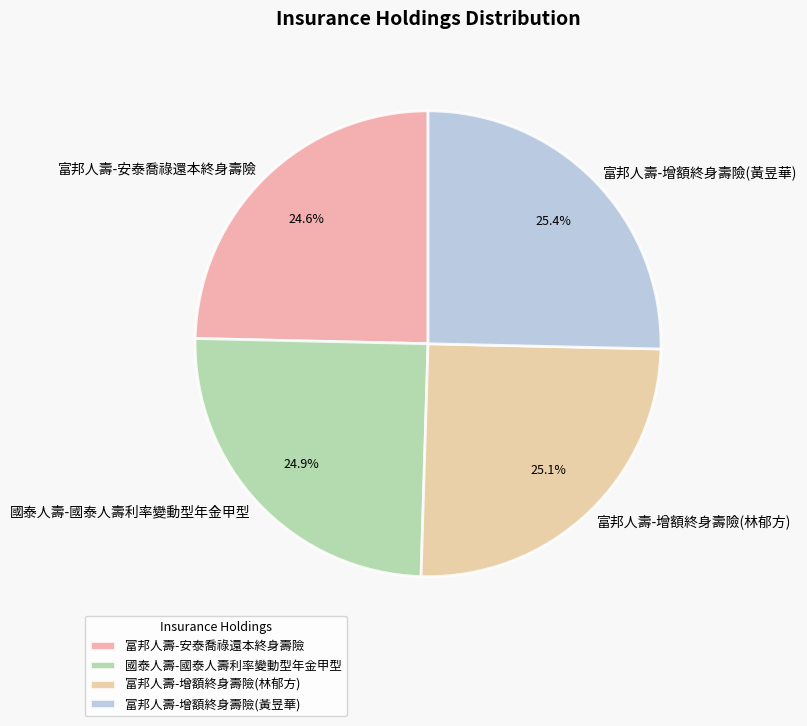

How many segments does this pie chart have?

4